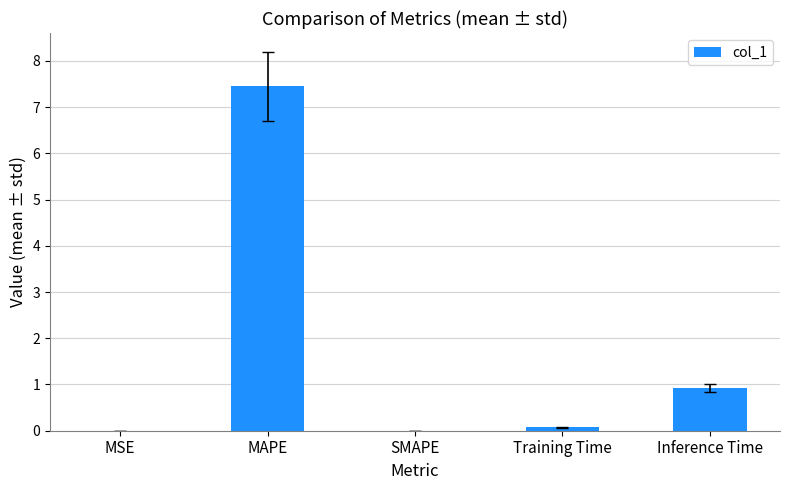

Which category has the highest value across all series?

MAPE